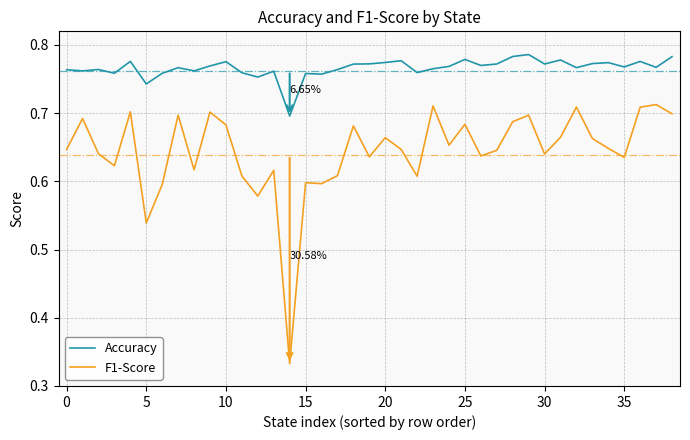

Rank the series by their maximum value, from lowest to highest.

F1-Score, Accuracy